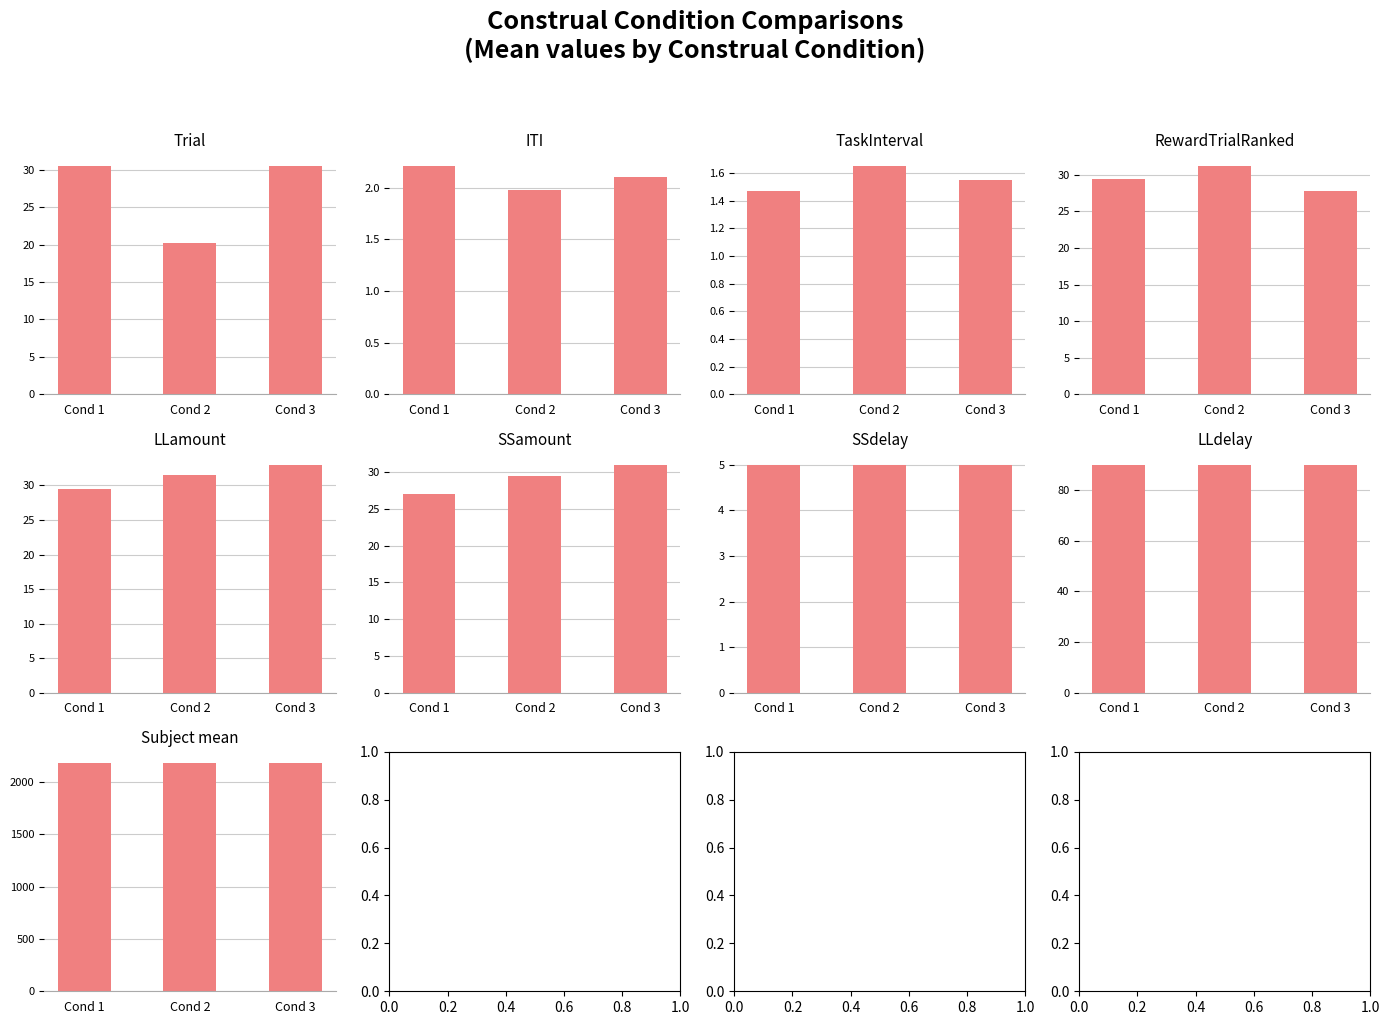

What is the difference between the maximum and minimum values in the mean_ITI series?

0.2